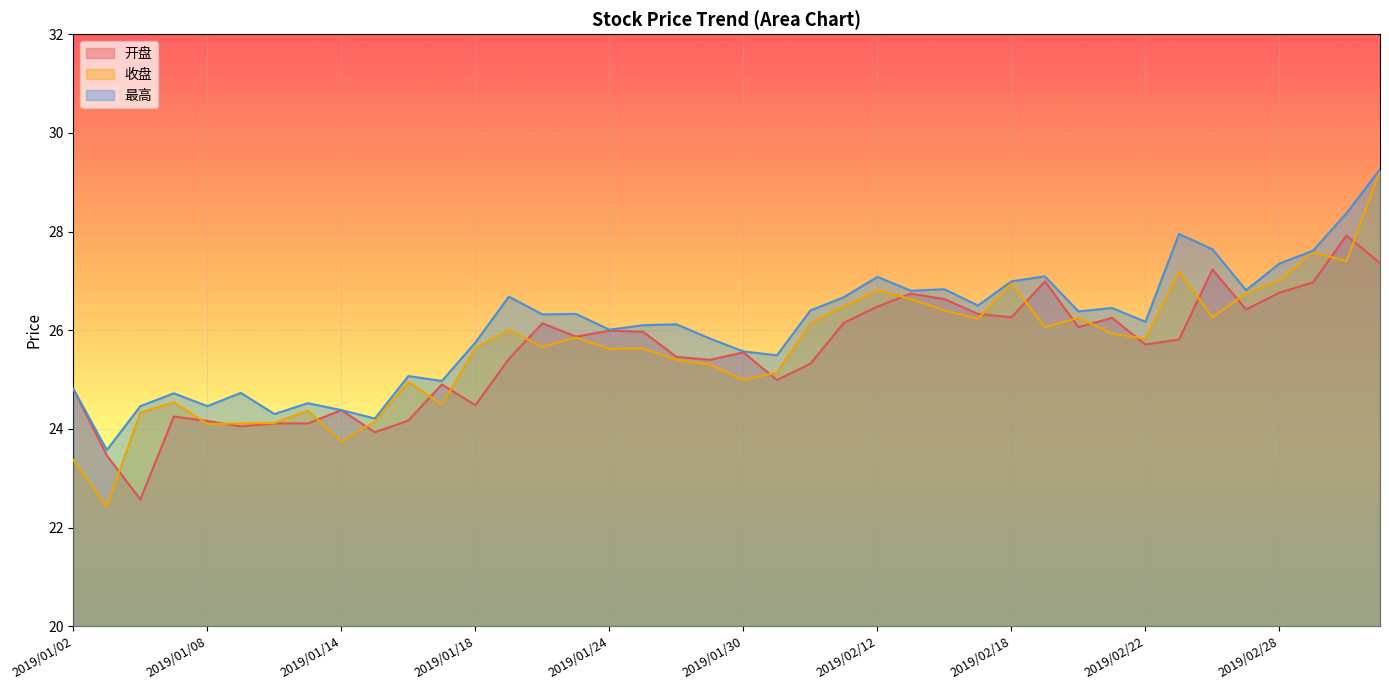

What is the spread (max minus min) of values at 2019/02/27?

0.4